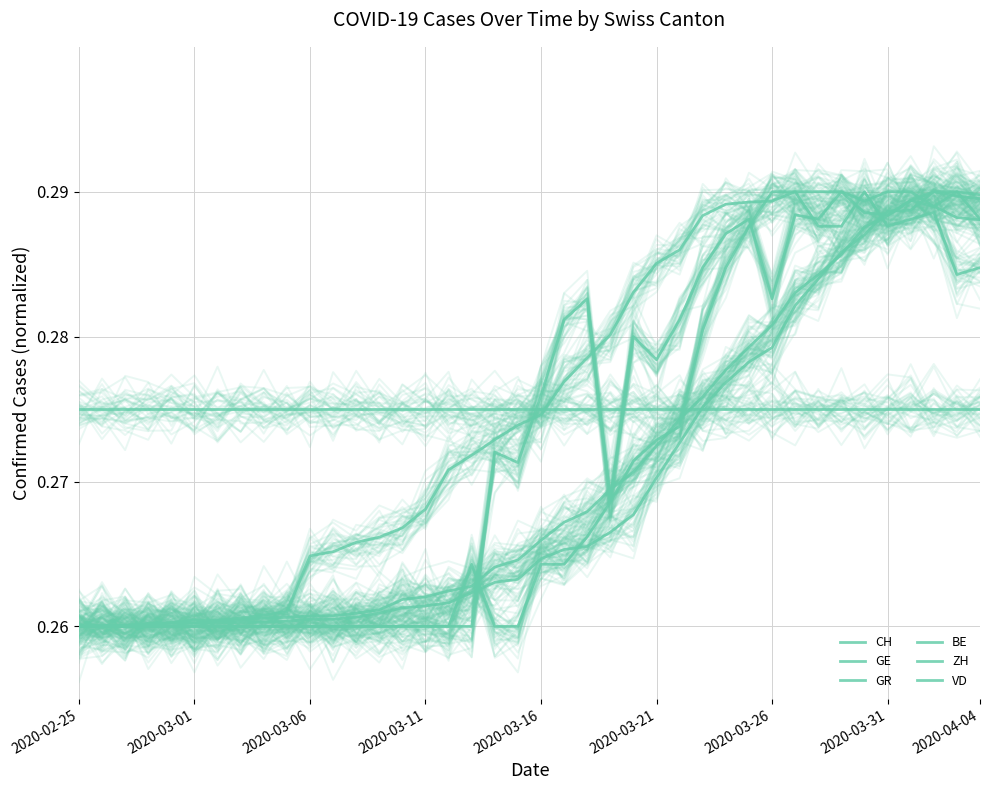

How many lines are shown in the chart?

6